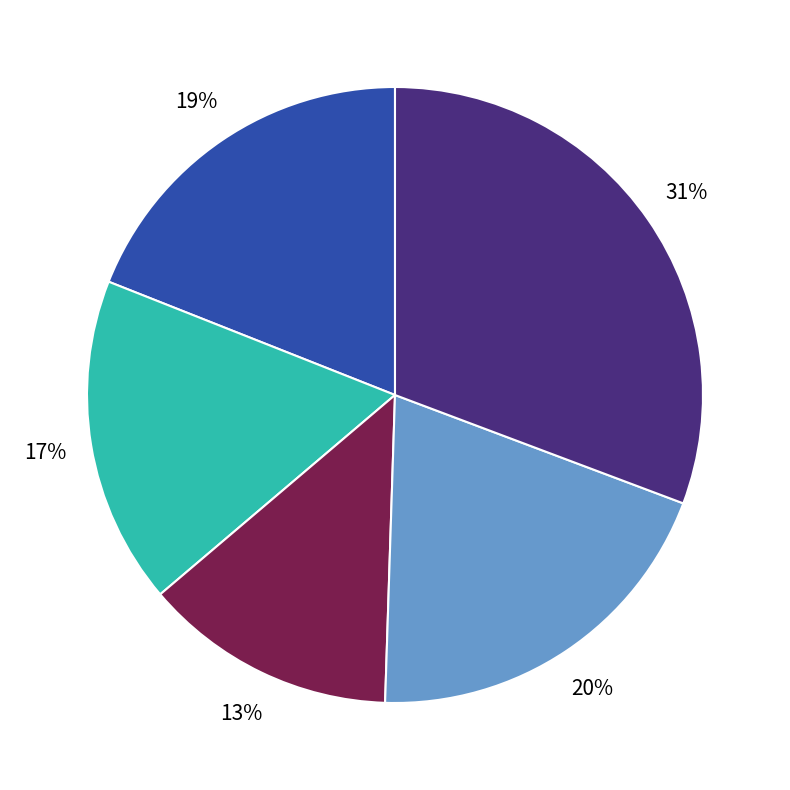

Is there any slice that represents more than half of the pie?

No